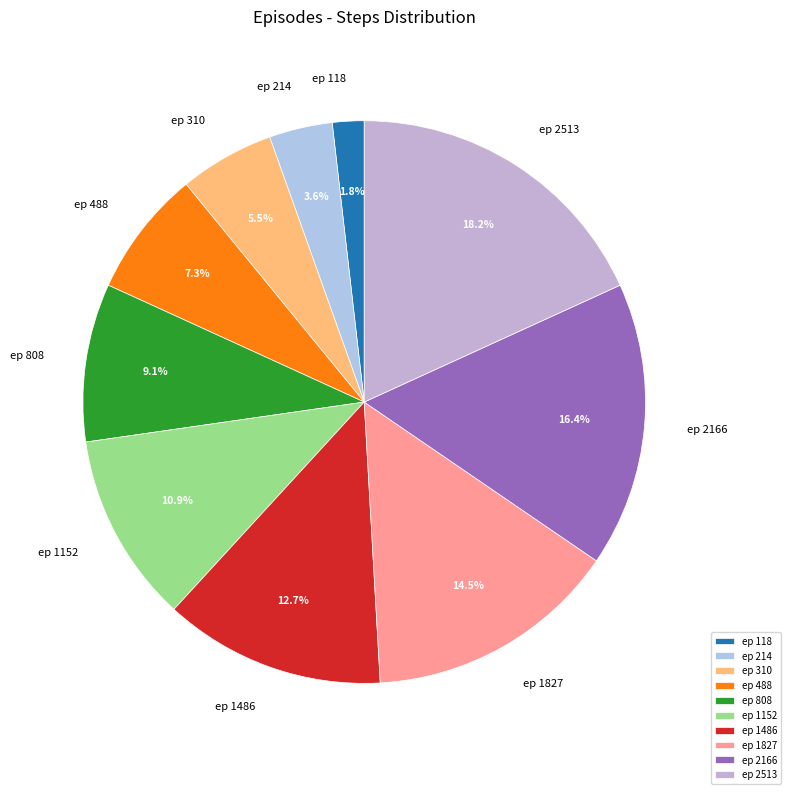

How much of the chart is everything except ep 1827?

85.5%